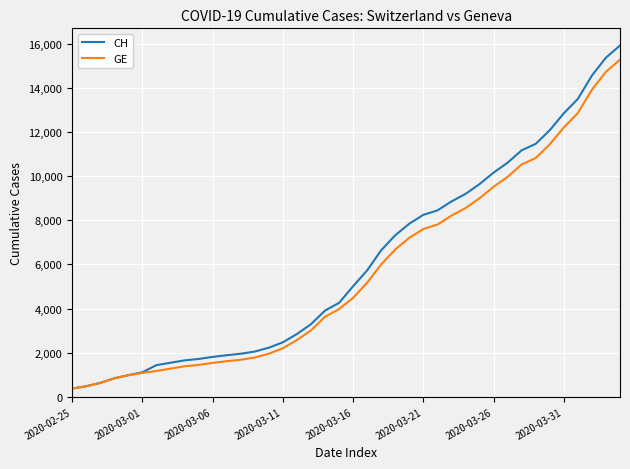

What is the lowest value of the CH series?

375